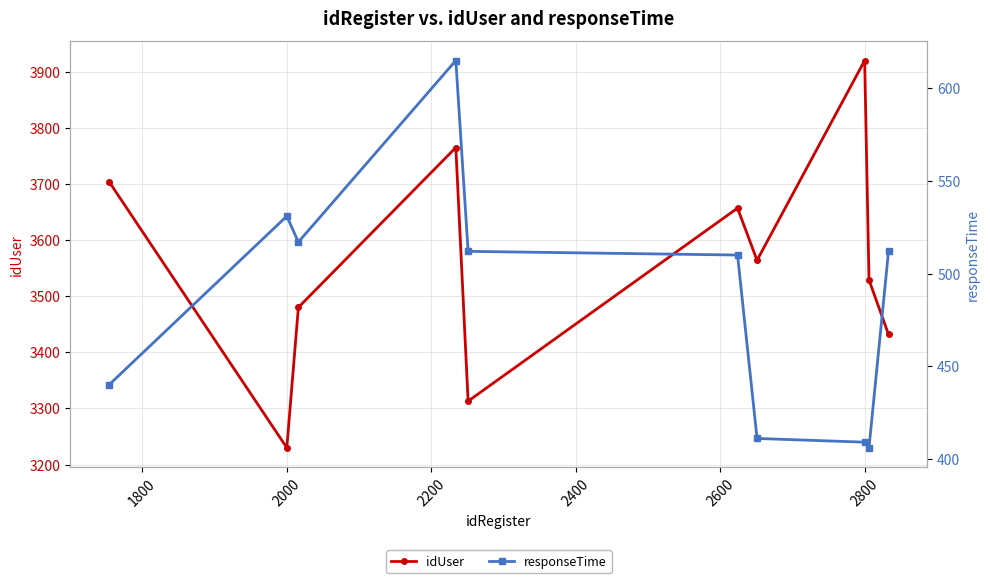

What is the difference between the maximum and minimum values in the responseTime series?

209